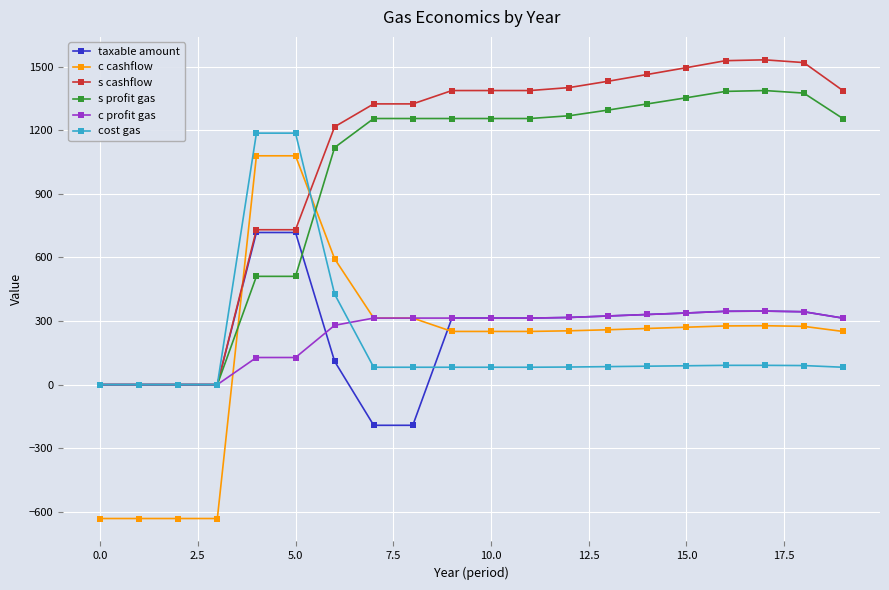

What is the minimum value shown in the chart?

-632